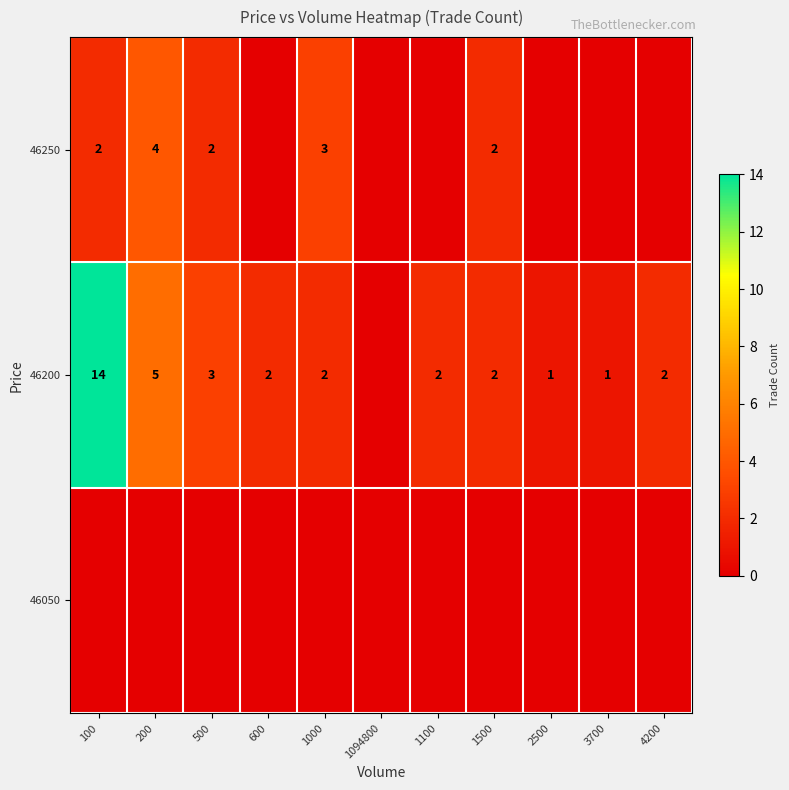

The 46250 series shows 2 at 100. True or false?

True